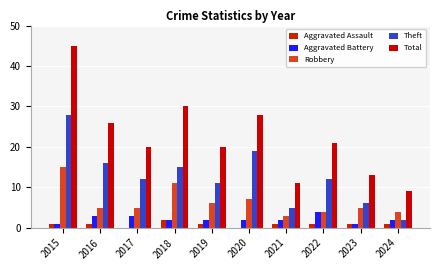

At 2024, list the series in order from smallest to largest.

Aggravated Assault, Aggravated Battery, Theft, Robbery, Total